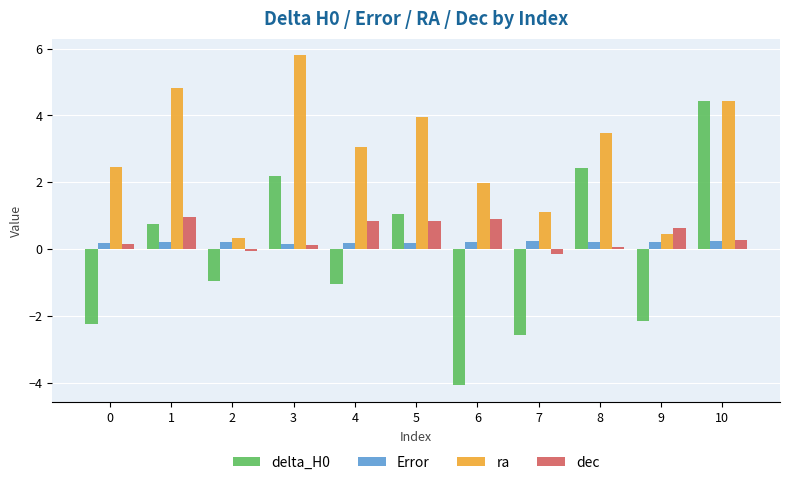

Is it true that dec equals 0.8 at 4?

True